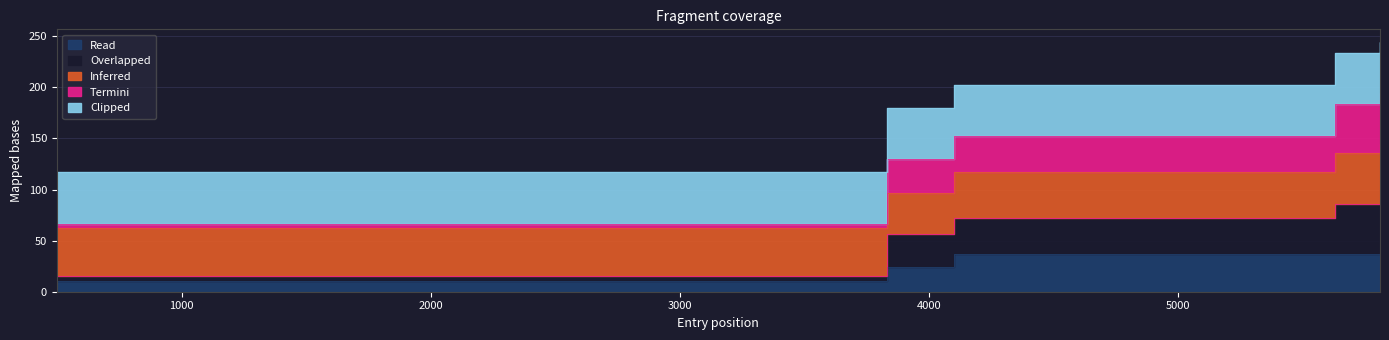

Reading left to right, list all the values displayed in this chart.

vehid: 10.8	24.0	37.1	37.0	50.0
mid: 66.8	129.7	152.5	183.9	194.6
exit: 116.8	179.7	202.5	233.9	244.6